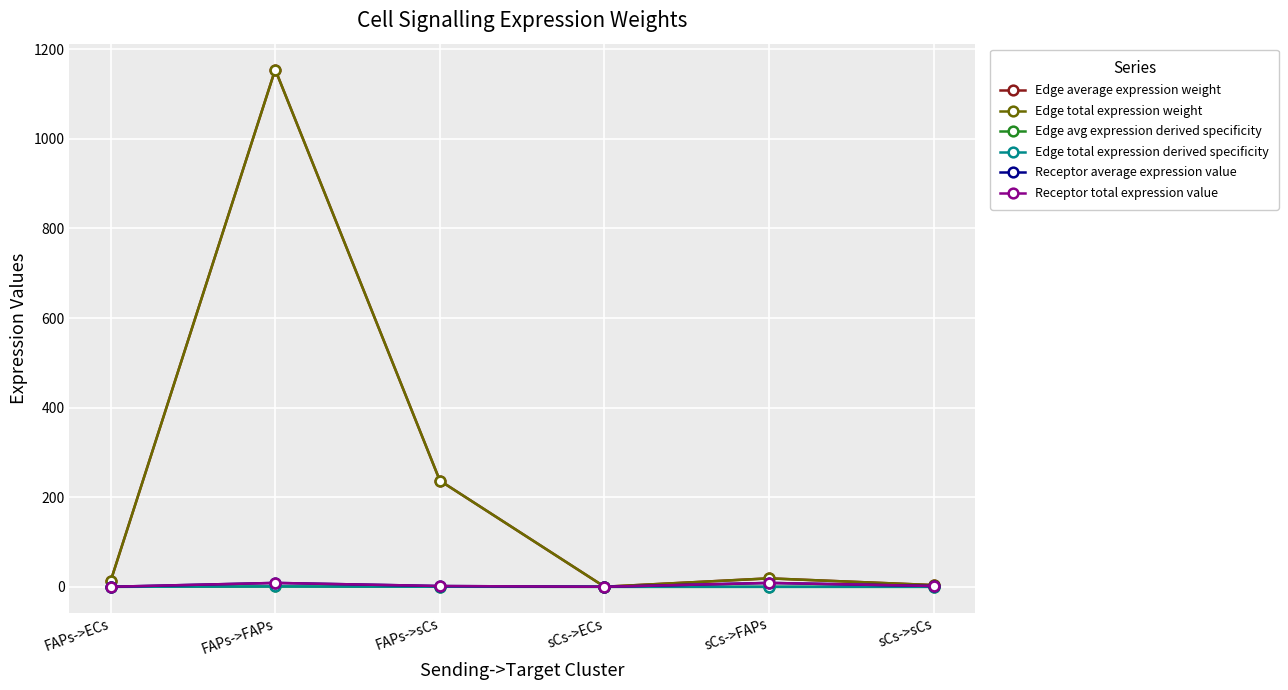

Which series has the widest spread of values?

Edge average expression weight